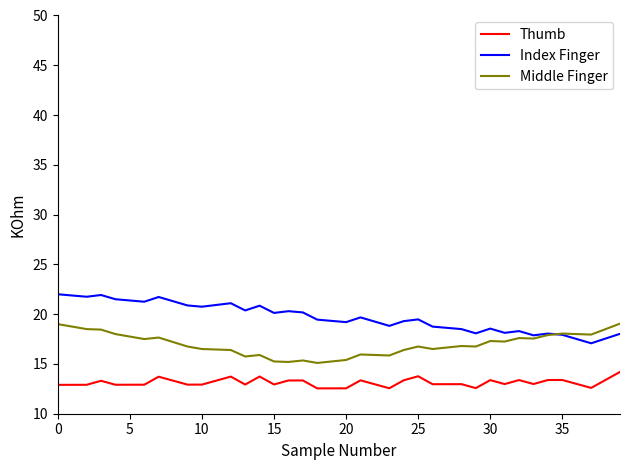

True or false: Thumb and Index Finger cross at least once.

False